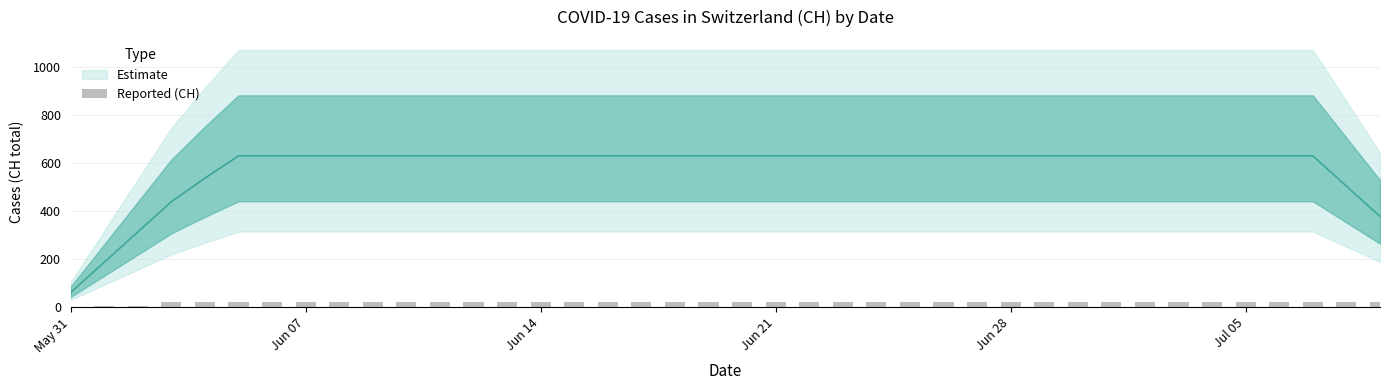

How many data points does each series have?

40